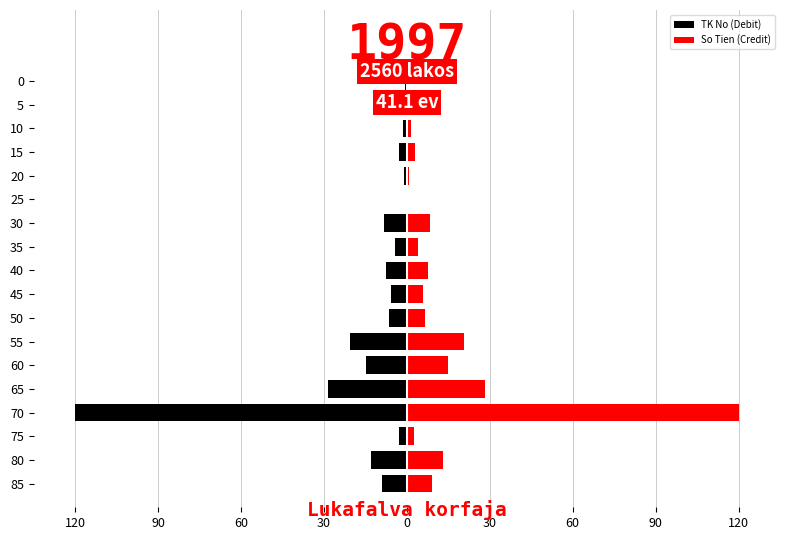

Rank the series at 55 from lowest to highest value.

TK No (Debit), So Tien (Credit)